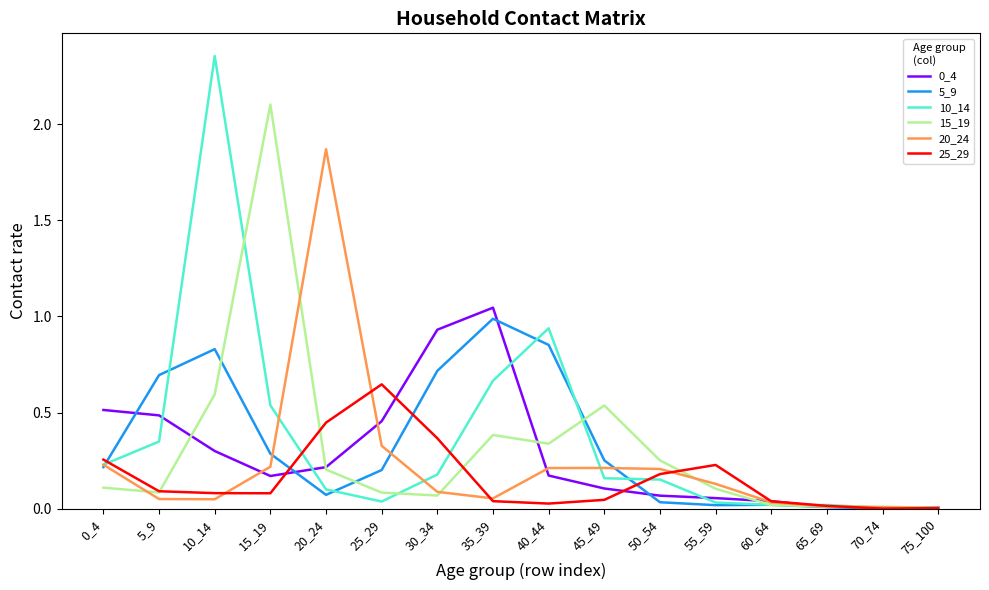

Is it true that 0_4 equals 0.0 at 20_24?

False